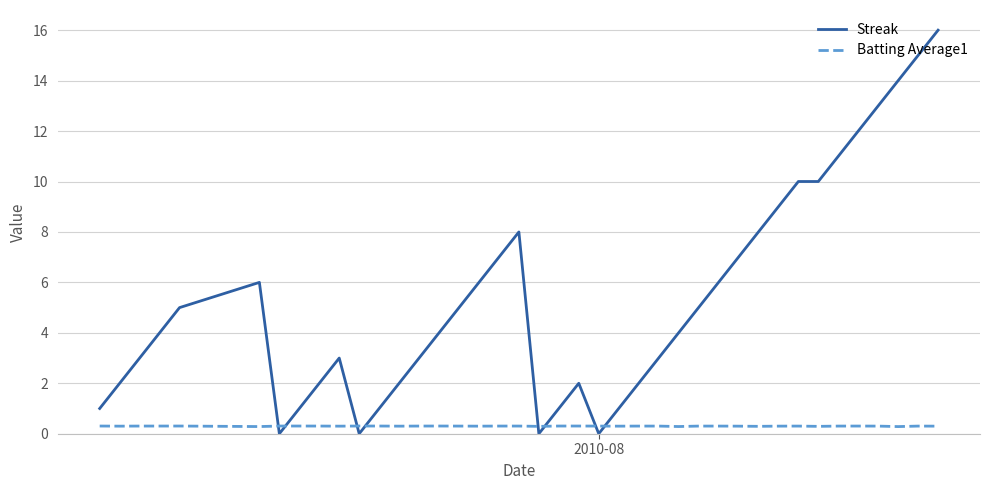

Rank the series by their maximum value, from lowest to highest.

Batting Average1, Streak